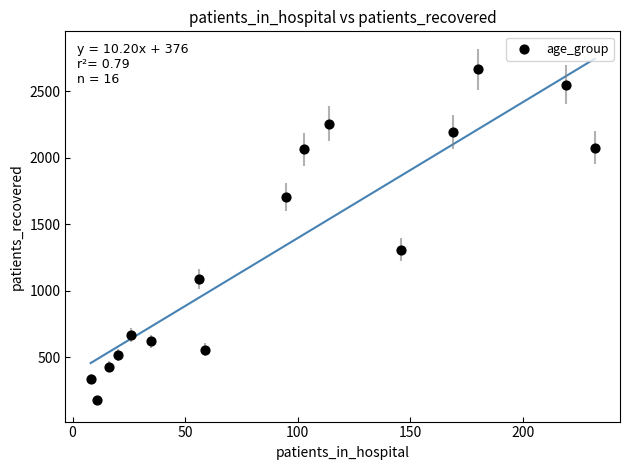

What is the range of X values (max minus min)?

224